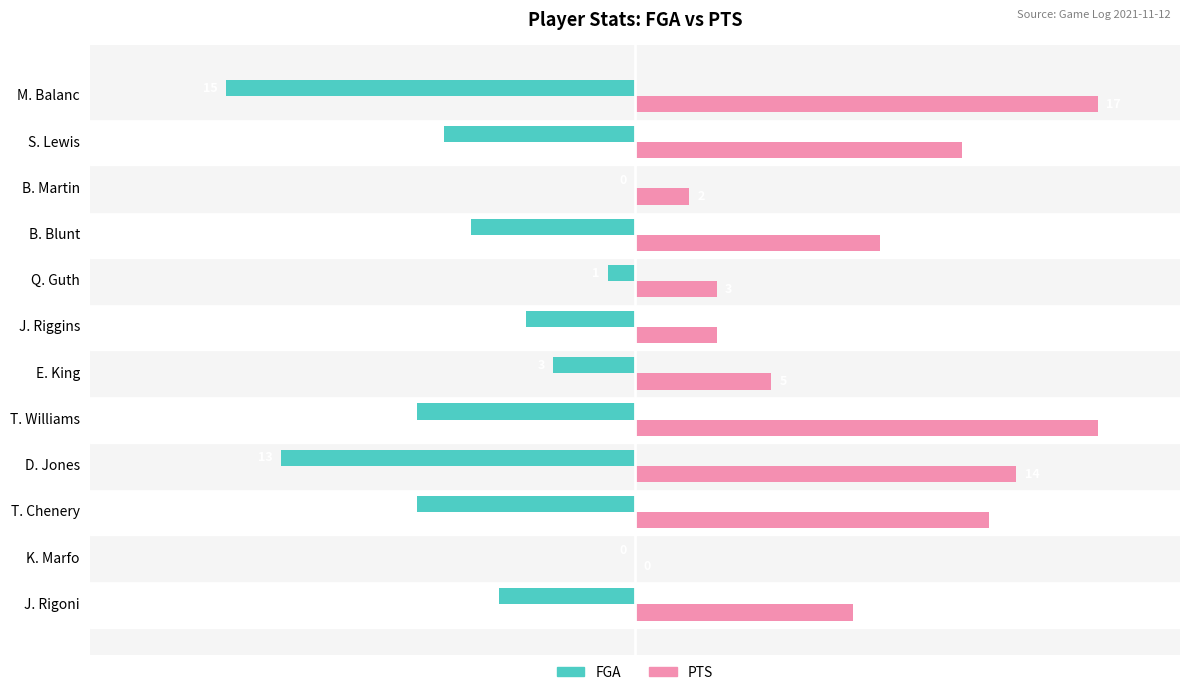

The PTS series shows 12 at S. Lewis. True or false?

True